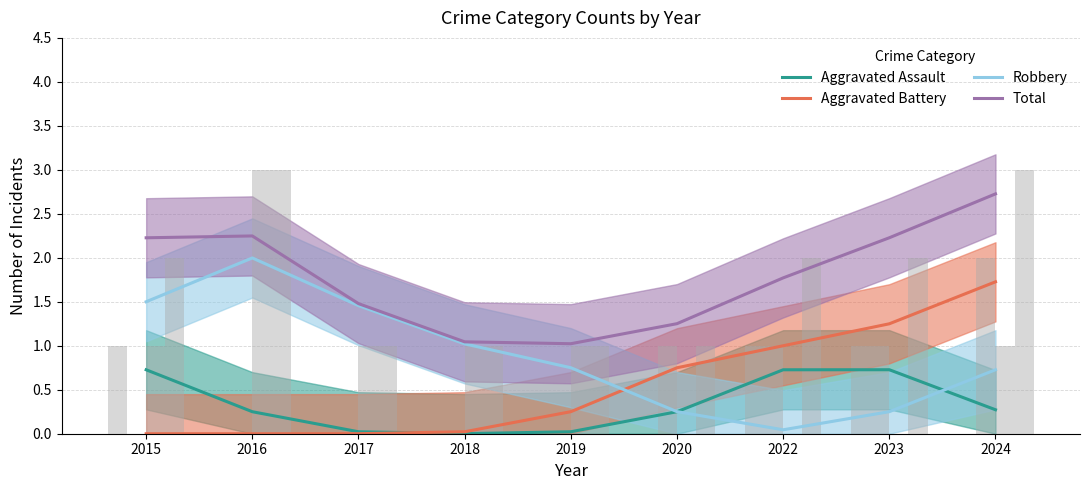

At 2024, list the series in order from smallest to largest.

Aggravated Assault, Robbery, Aggravated Battery, Total